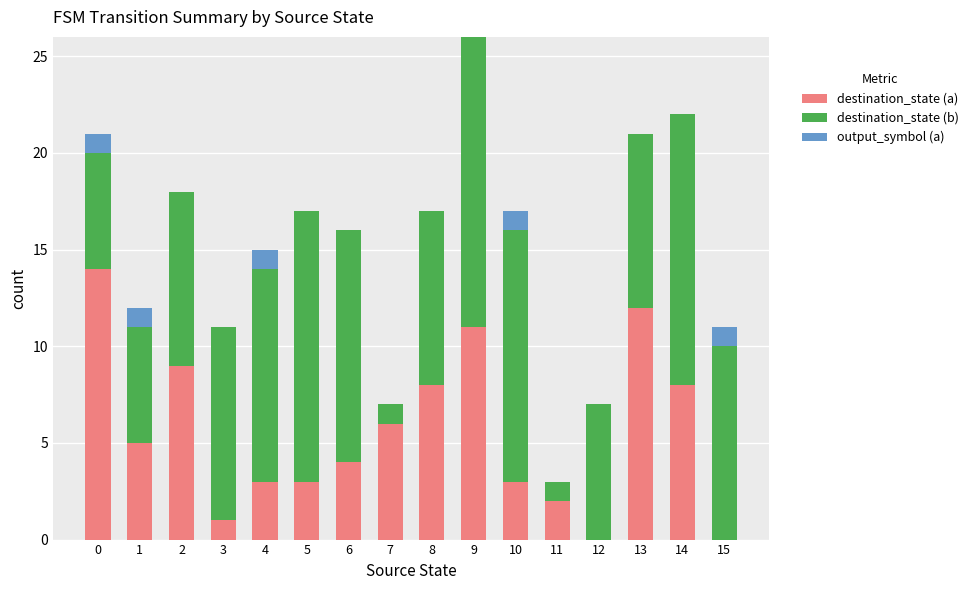

Are the bars horizontal?

No